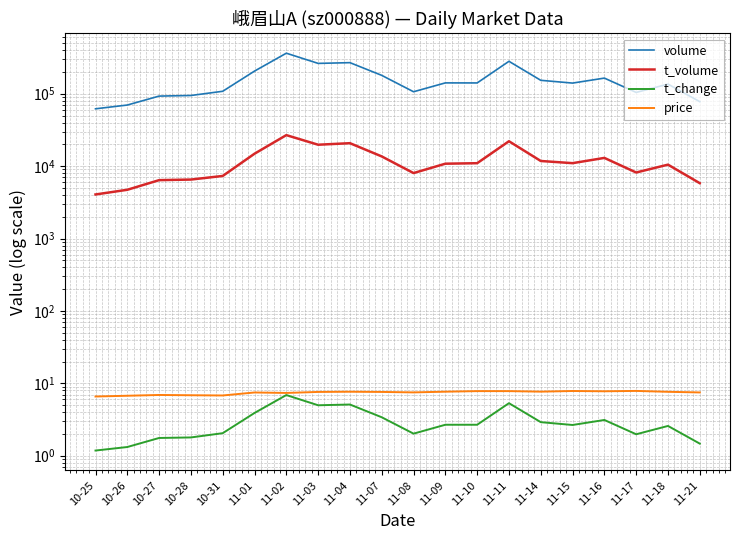

What is the difference between the maximum and minimum values in the t_change series?

5.7